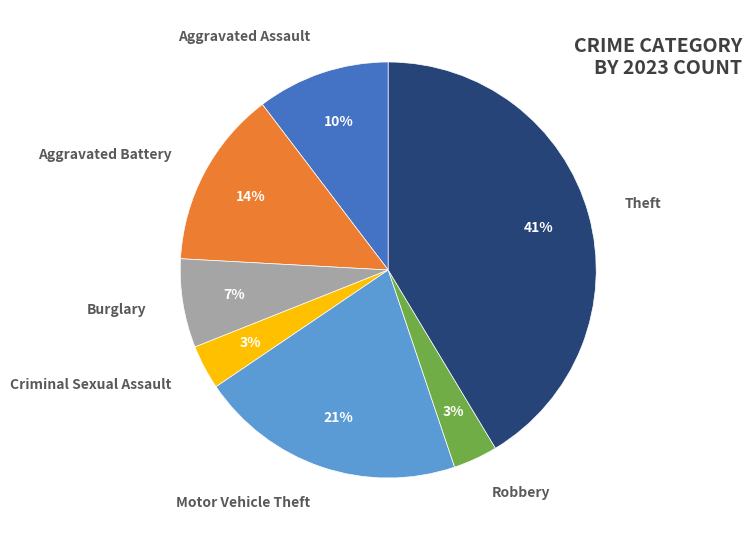

How many segments does this pie chart have?

7